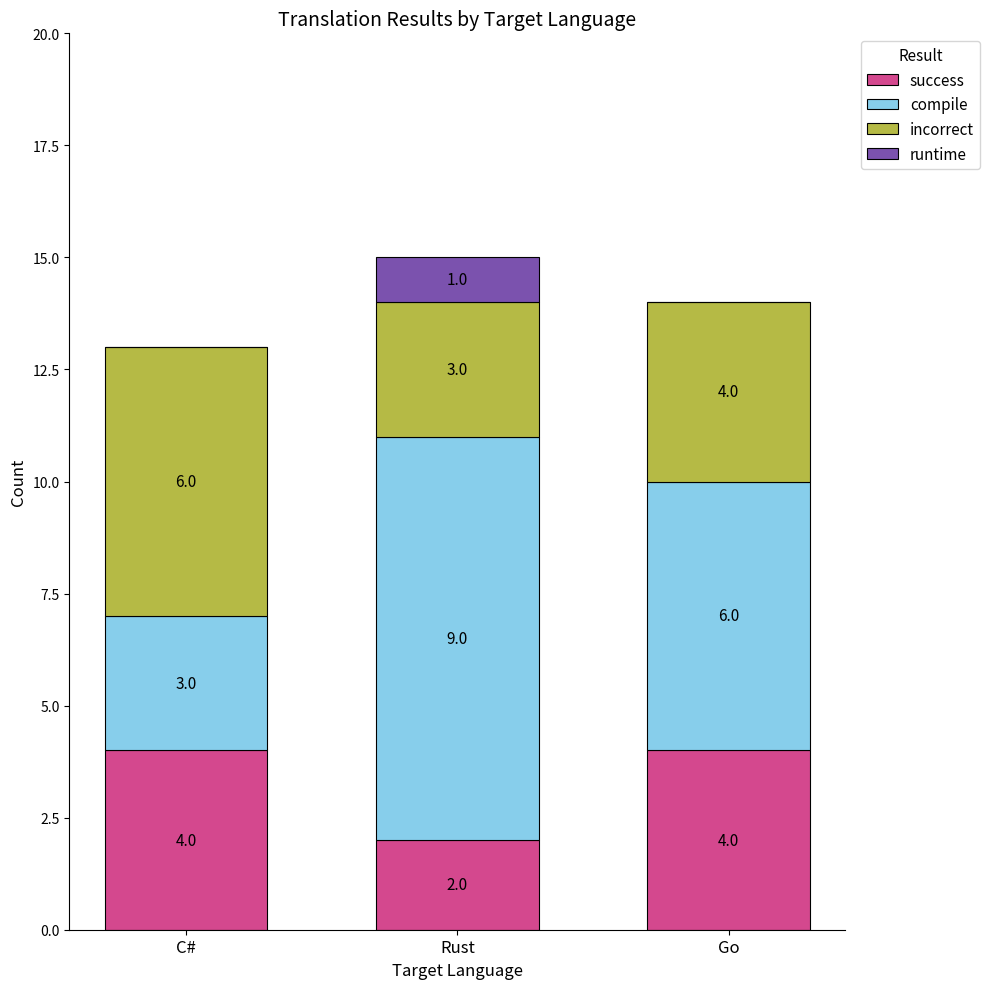

Reading left to right, list the values for the success series.

C#=4	Rust=2	Go=4